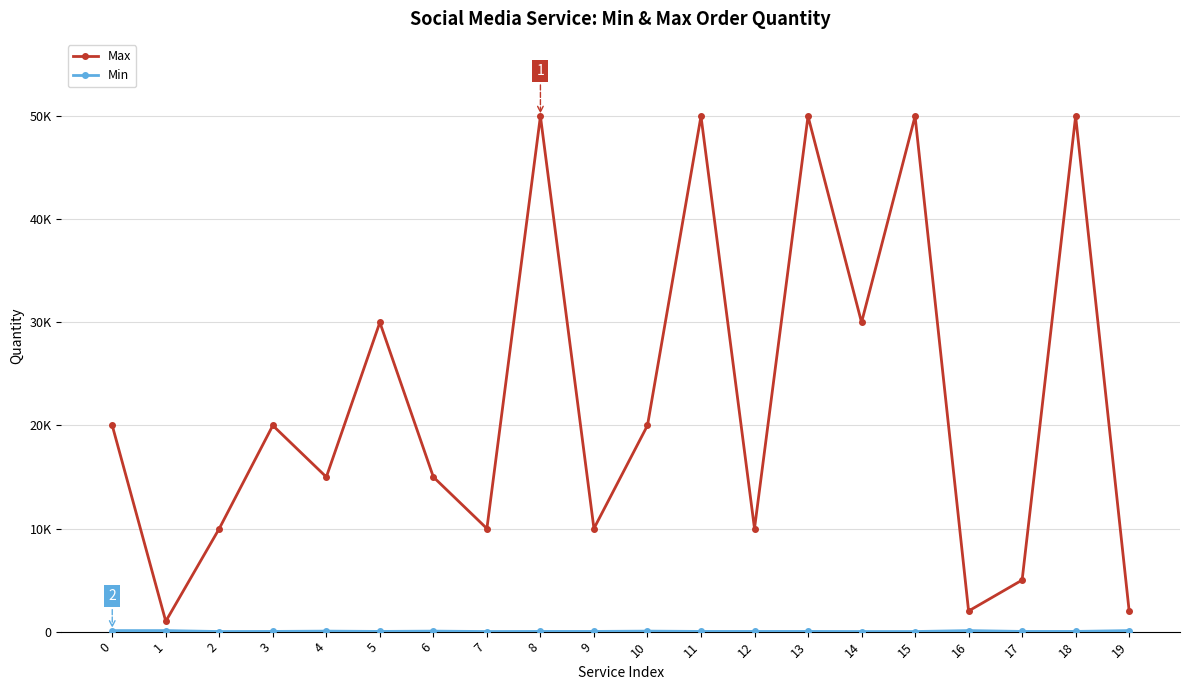

How many interior local valleys does the Min series have?

3